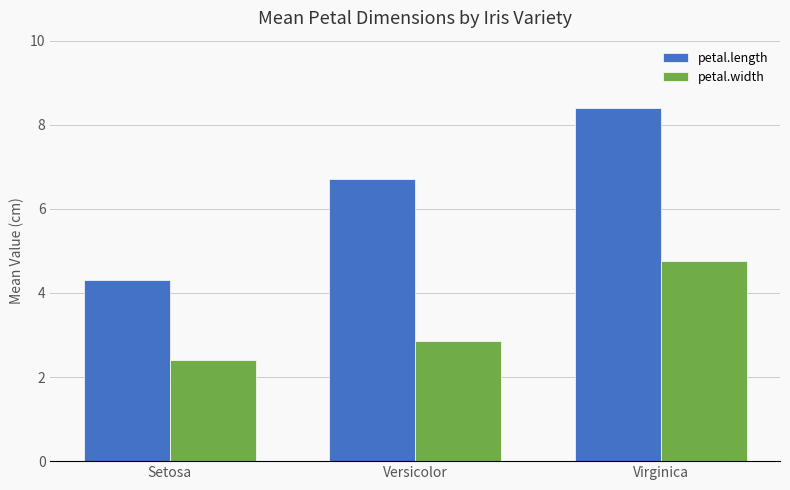

What is the minimum value for petal.length?

4.3